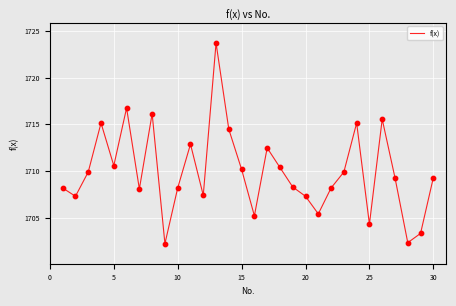

What is the minimum value shown in the chart?

1702.2